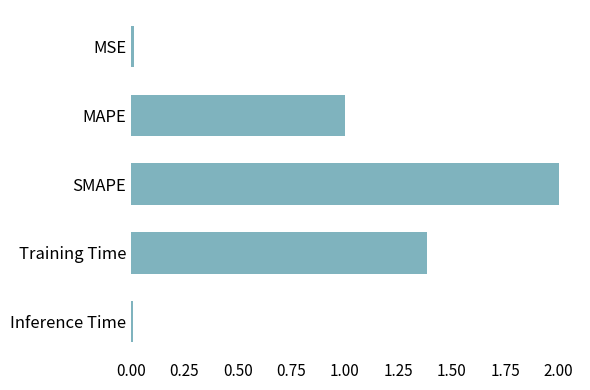

The value at Inference Time is 0.0. True or false?

True